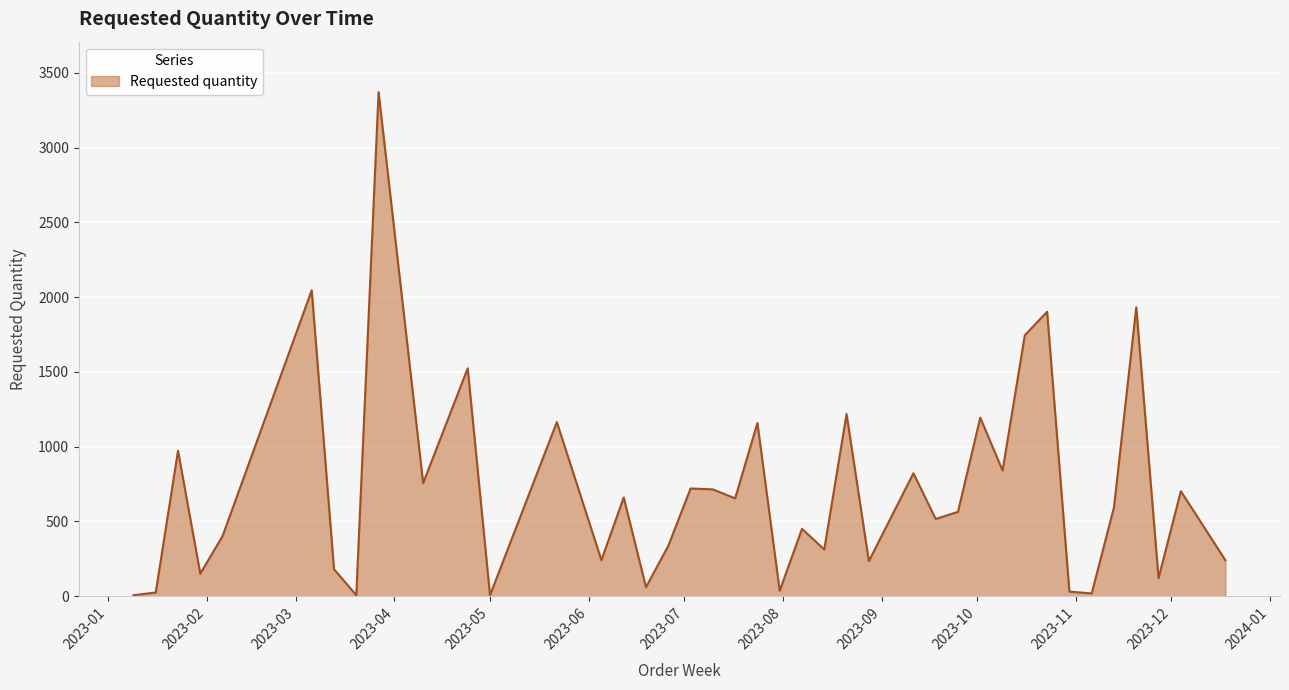

What is the difference between the maximum and minimum values?

3366